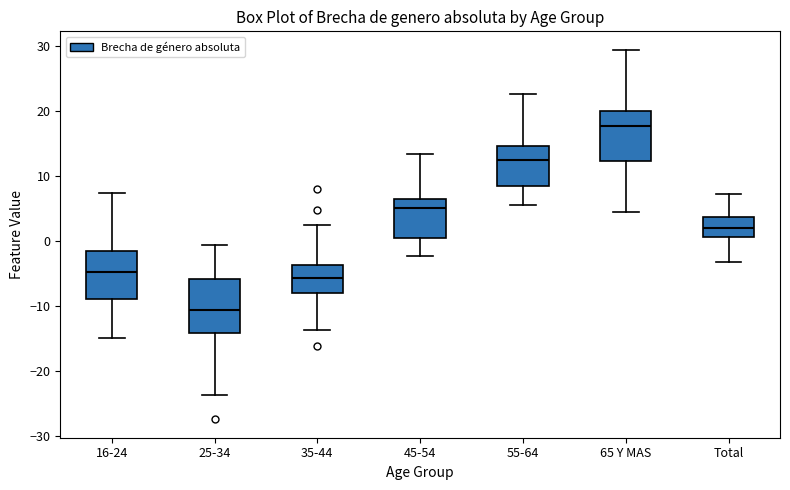

Where is the lower edge of the box for 16-24 on the y-axis? The values are not printed on the chart, so give them approximately, as read against the axis.

-9